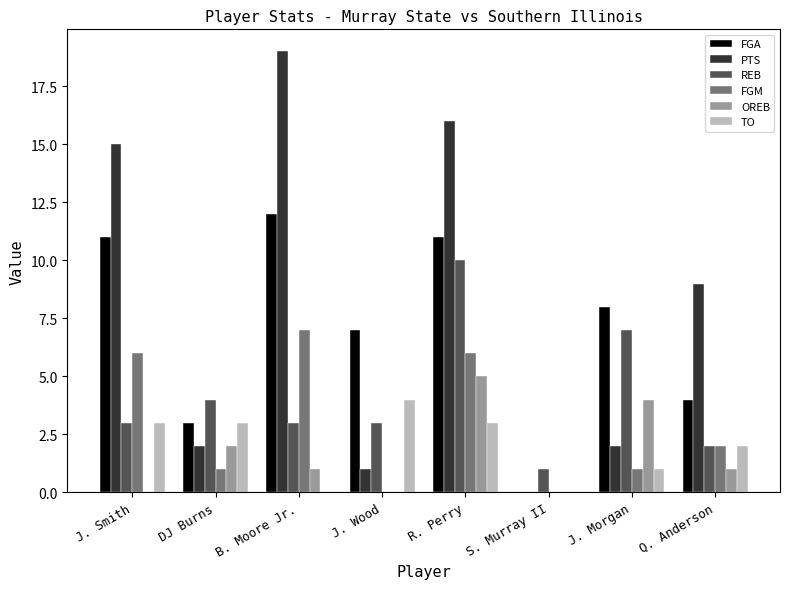

Which category has the highest value in the PTS series?

B. Moore Jr.